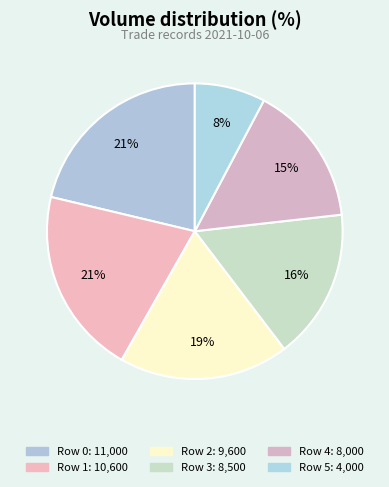

Combined, do Row 2 and Row 5 account for over 50%?

No